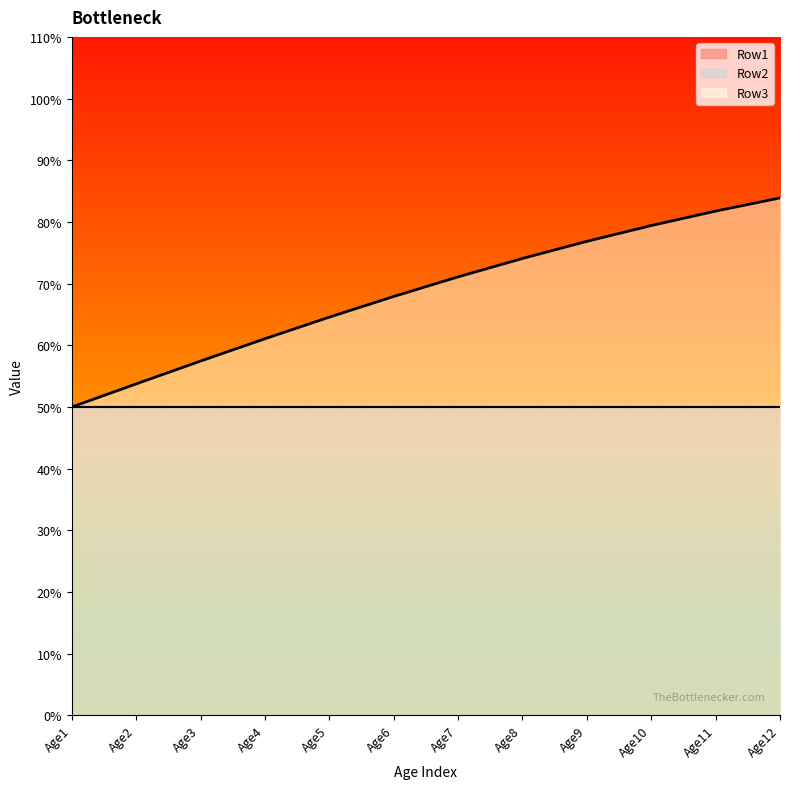

True or false: Row3 and Row1 cross at least once.

False